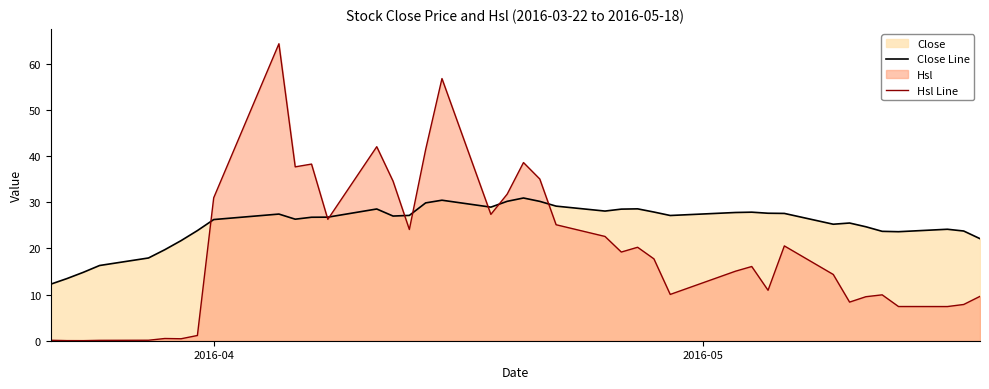

What is the maximum value for Hsl Line?

64.3